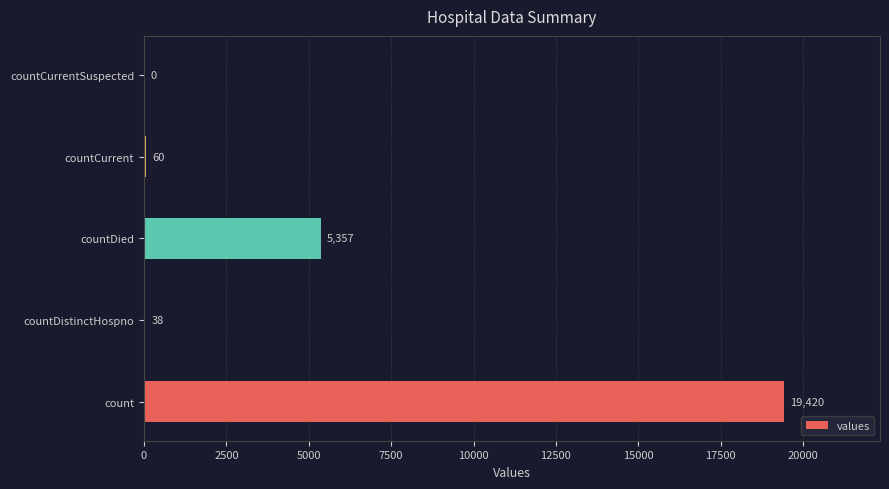

What is the change in value from countDied to countCurrent?

-5297